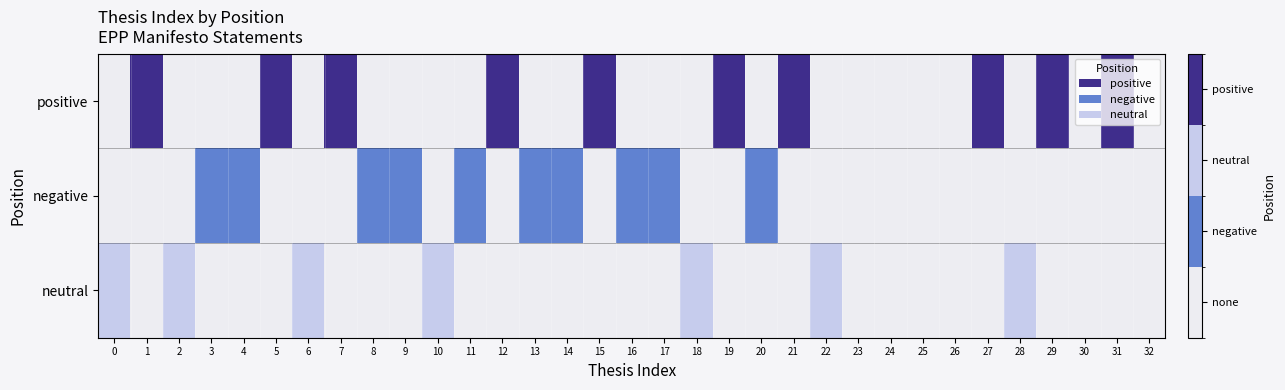

Which series has the largest total across all categories?

positive